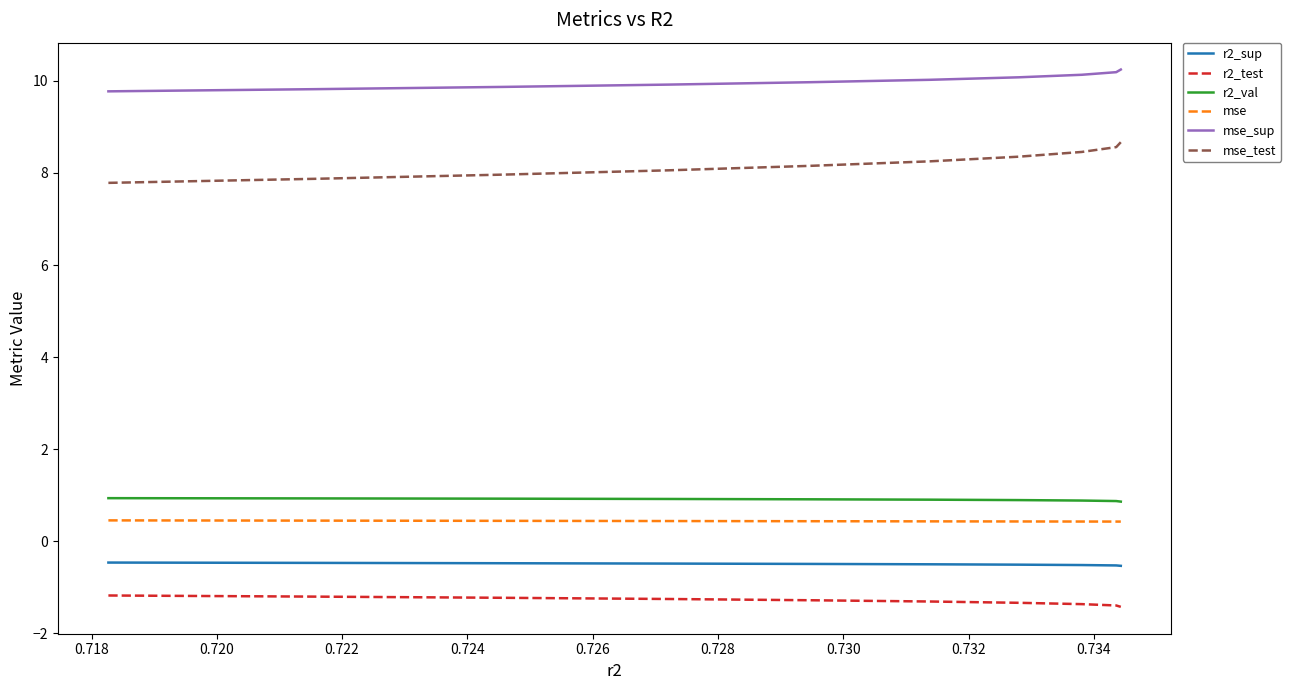

Which series has the largest total across all categories?

mse_sup